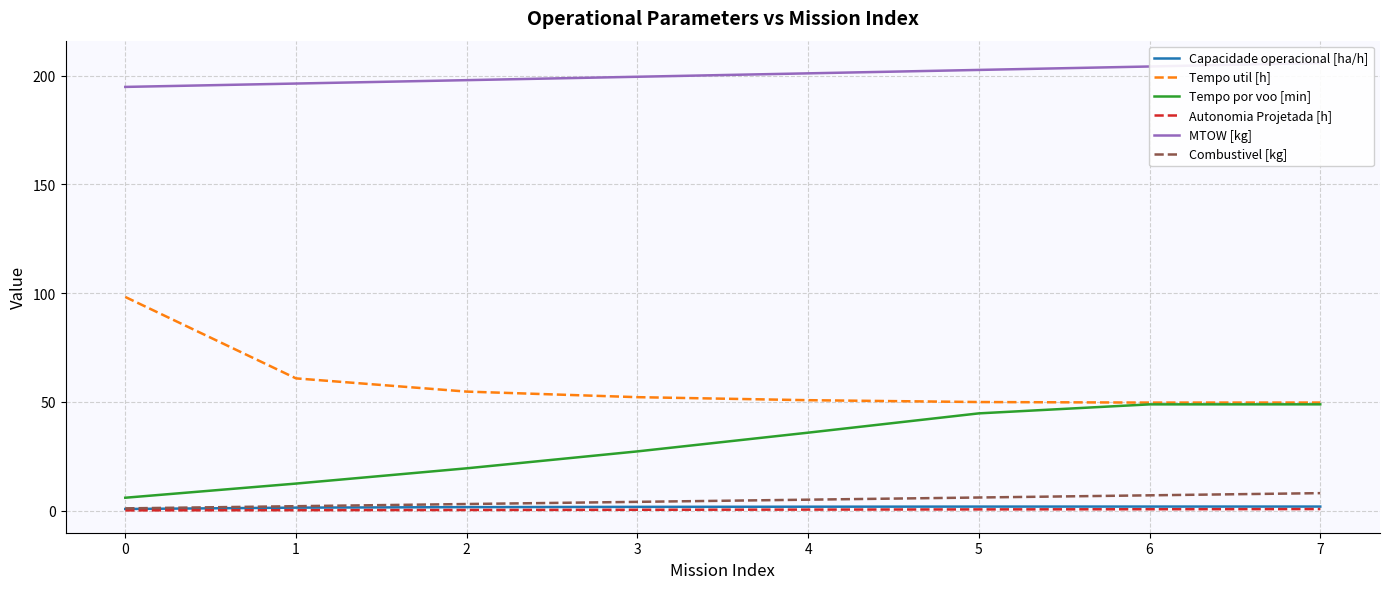

What is the sum of all Capacidade operacional [ha/h] values?

12.6